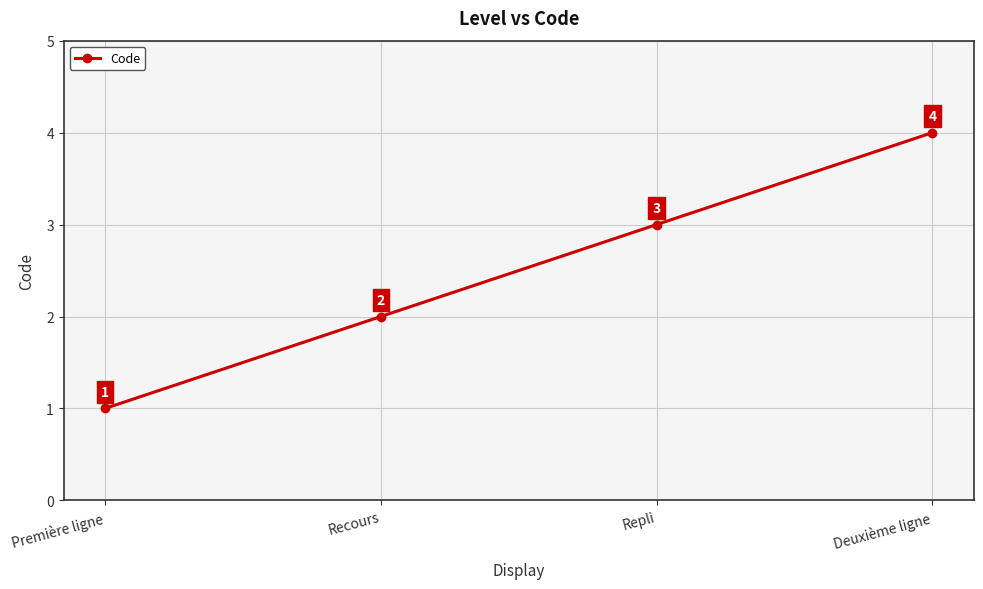

Reading left to right, list all the values displayed in this chart.

Première ligne=1	Recours=2	Repli=3	Deuxième ligne=4